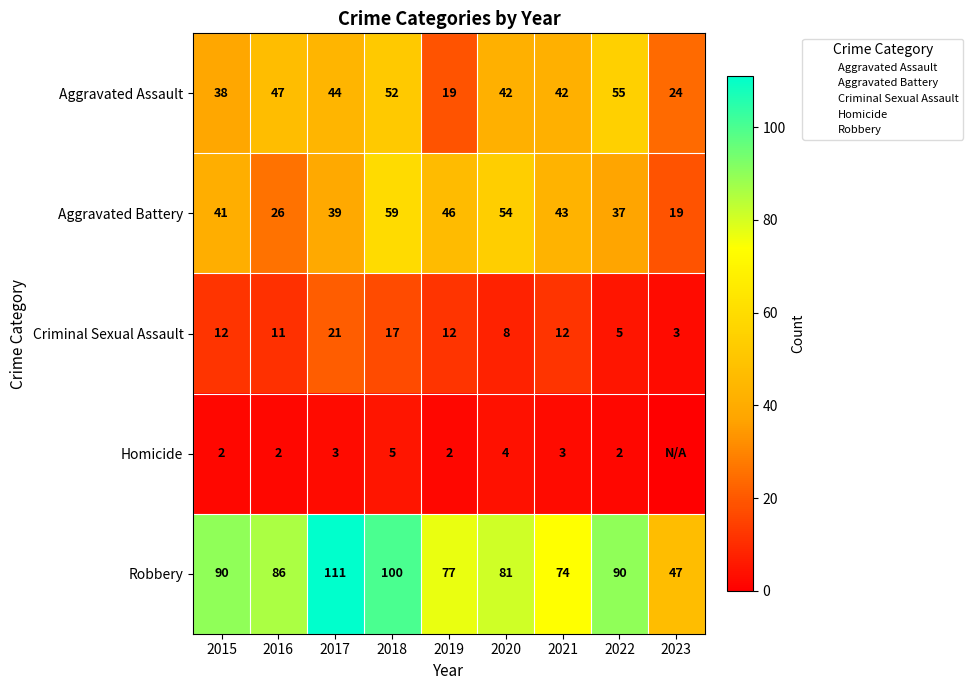

Where is Homicide nearest to the value 2?

2015